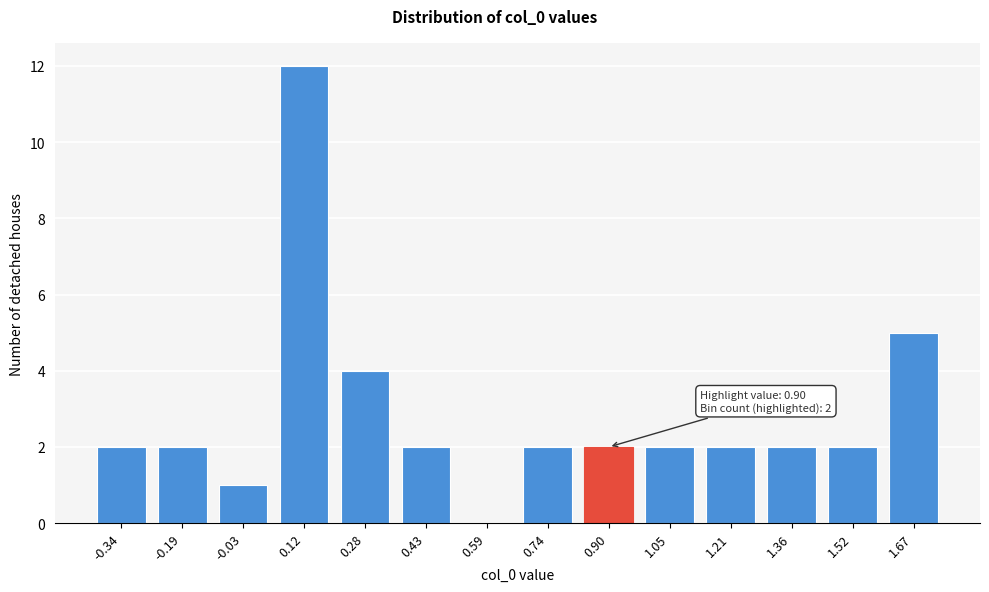

Reading right to left, list all the values displayed in this chart.

1.67=5	1.52=2	1.36=2	1.21=2	1.05=2	0.90=2	0.74=2	0.59=0	0.43=2	0.28=4	0.12=12	-0.03=1	-0.19=2	-0.34=2